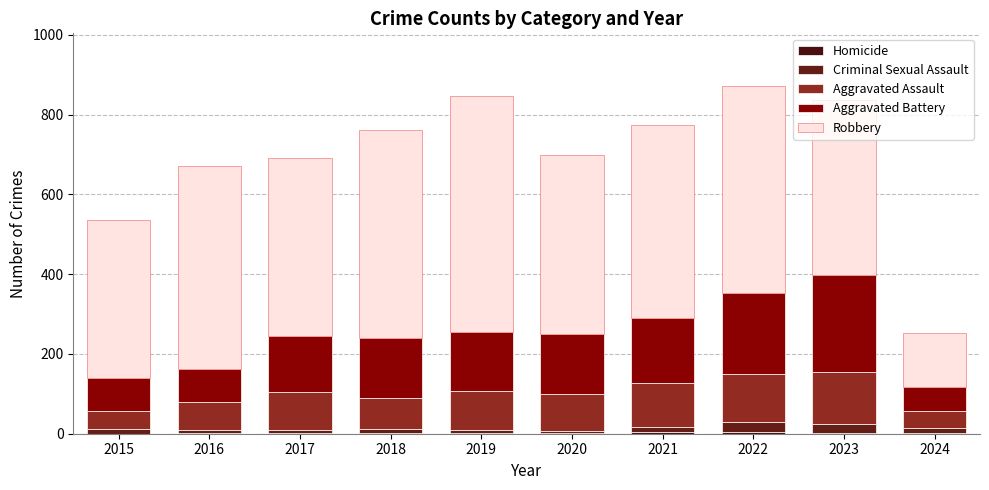

What is the approximate value of Aggravated Assault at 2015, to the nearest 10?

50